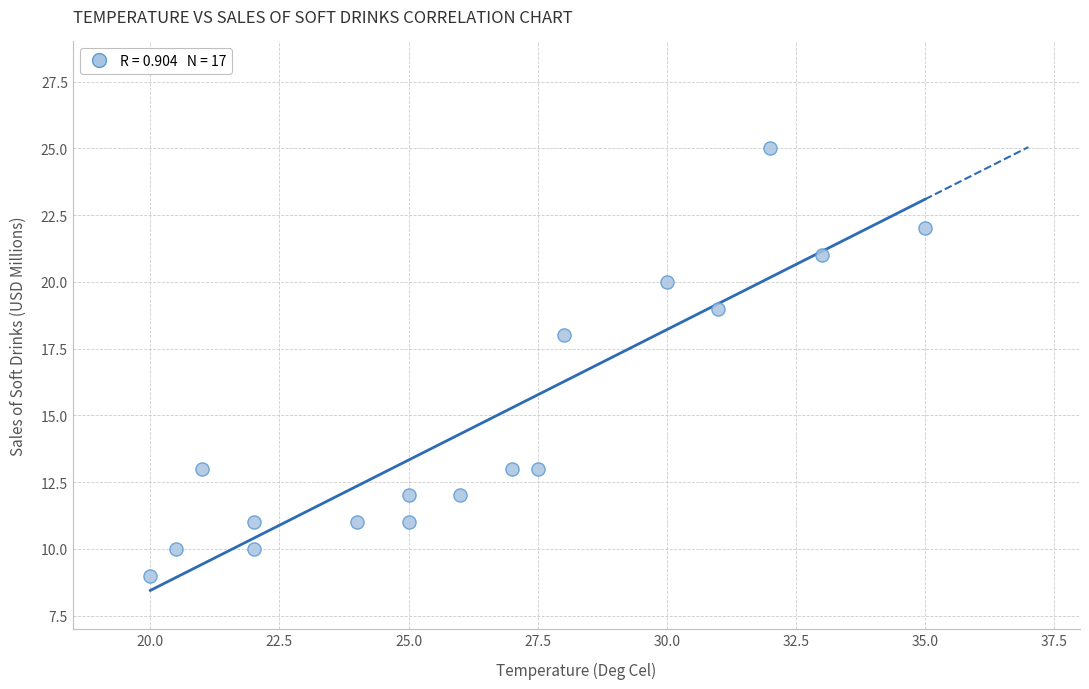

What Y value in the scatter plot is closest to 17?

18